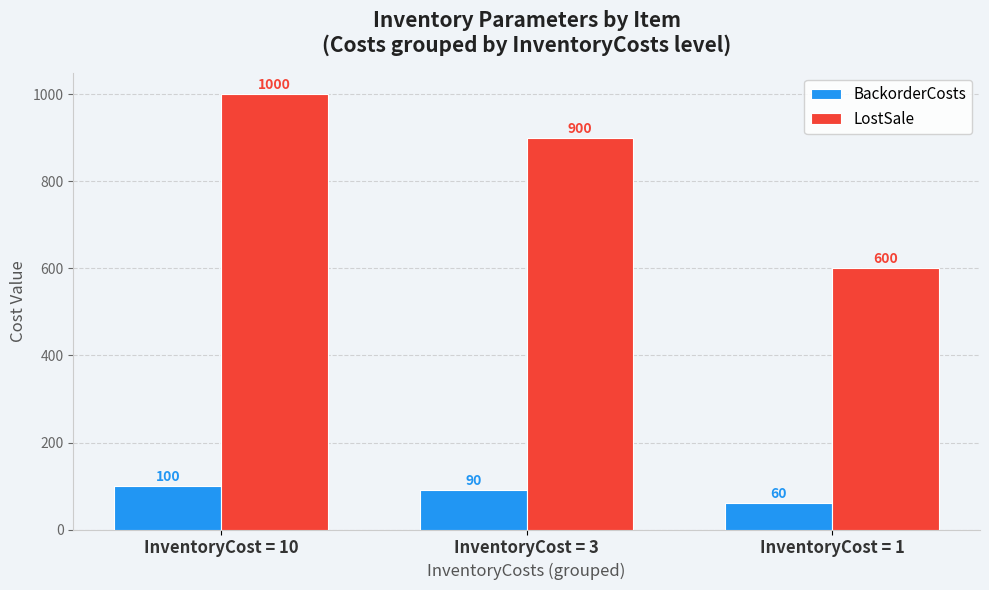

The value of BackorderCosts at InventoryCost = 10 is 172. True or false?

False